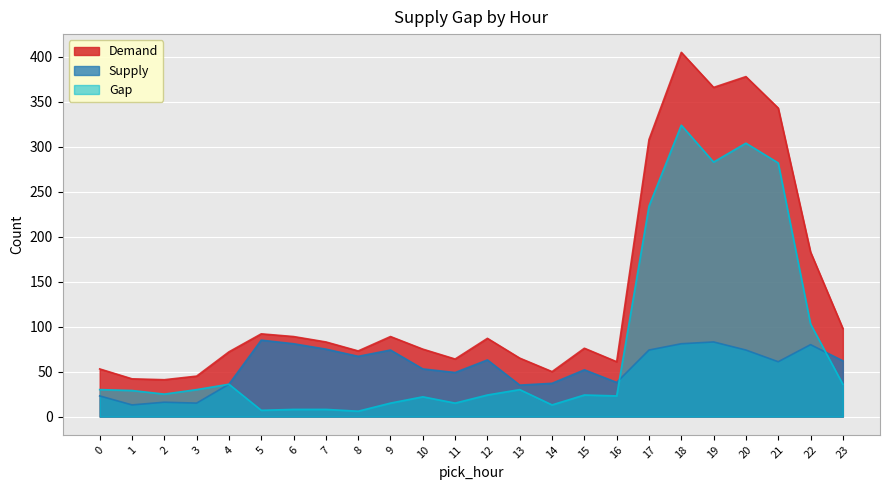

What are all the series names shown in the legend?

Demand, Supply, Gap